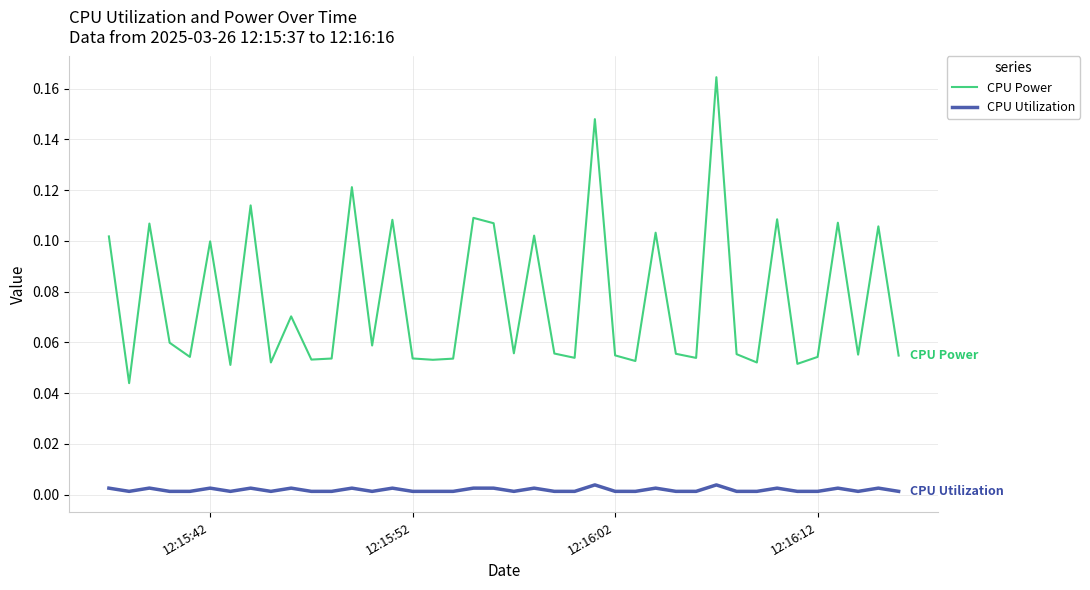

List the series in order of their peak value, highest first.

CPU Power, CPU Utilization